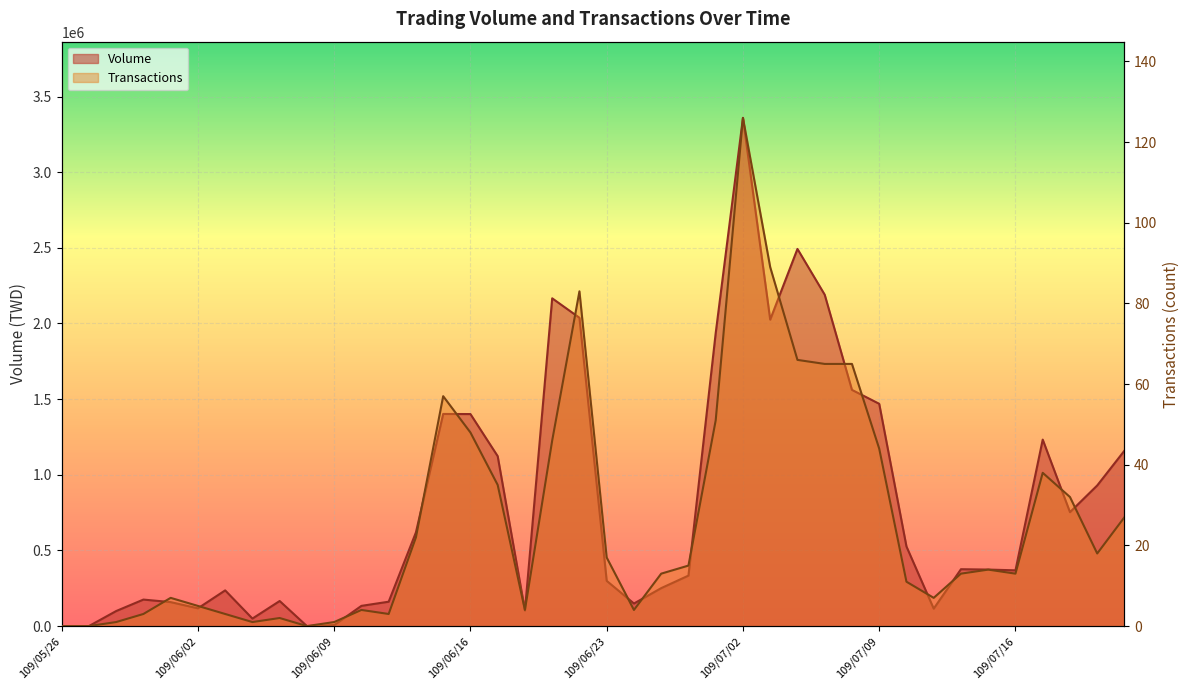

What is the spread (max minus min) of values at 109/07/09?

1469086